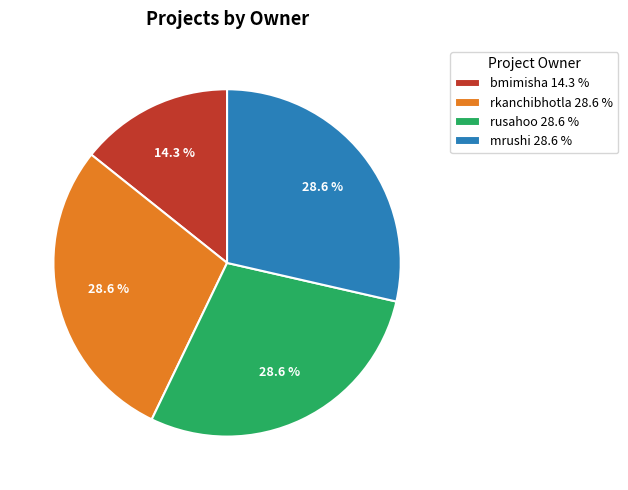

What is the smallest slice in the pie chart?

bmimisha 14.3 %